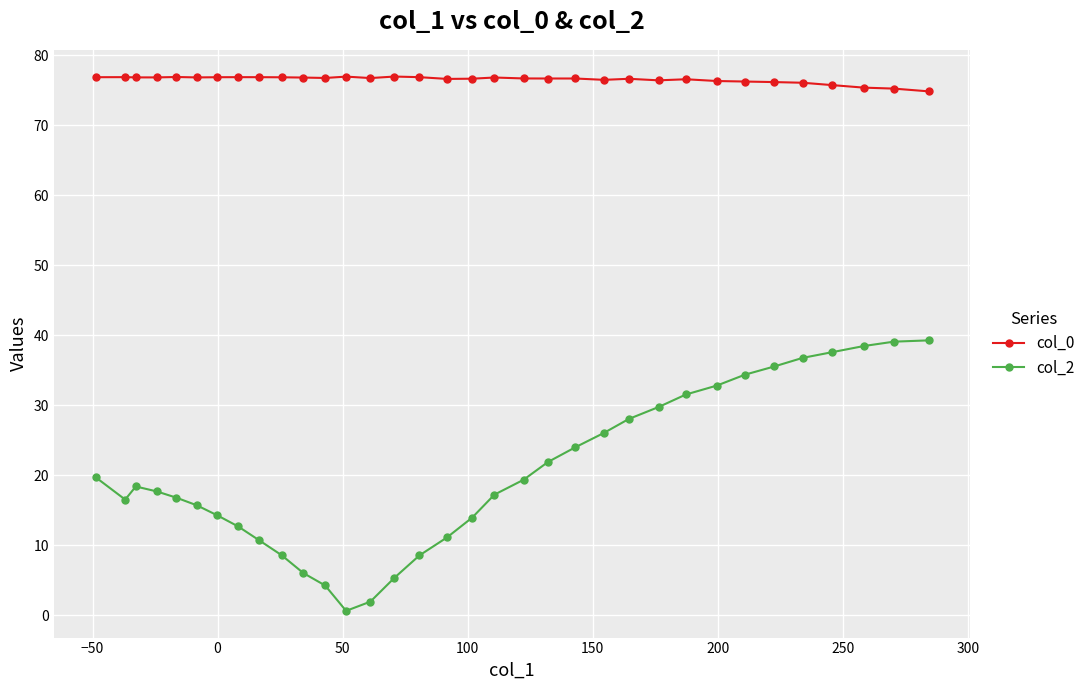

List the series in order of their overall mean, lowest first.

col_2, col_0